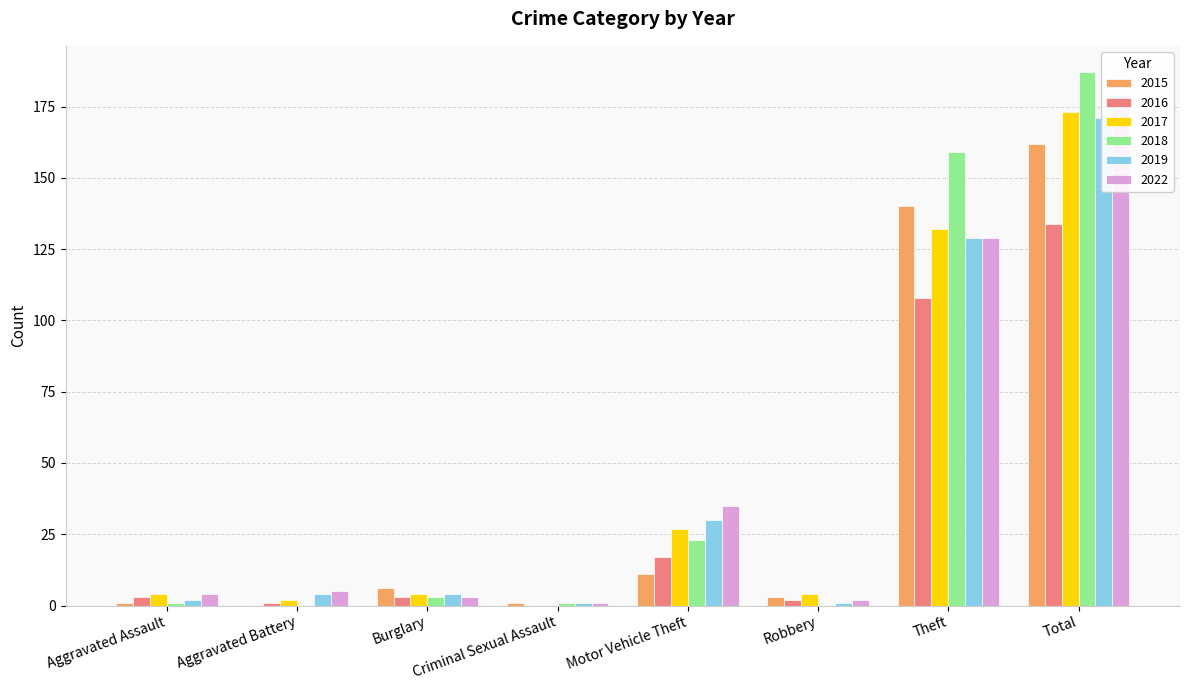

Which series has the largest range (max minus min)?

2018